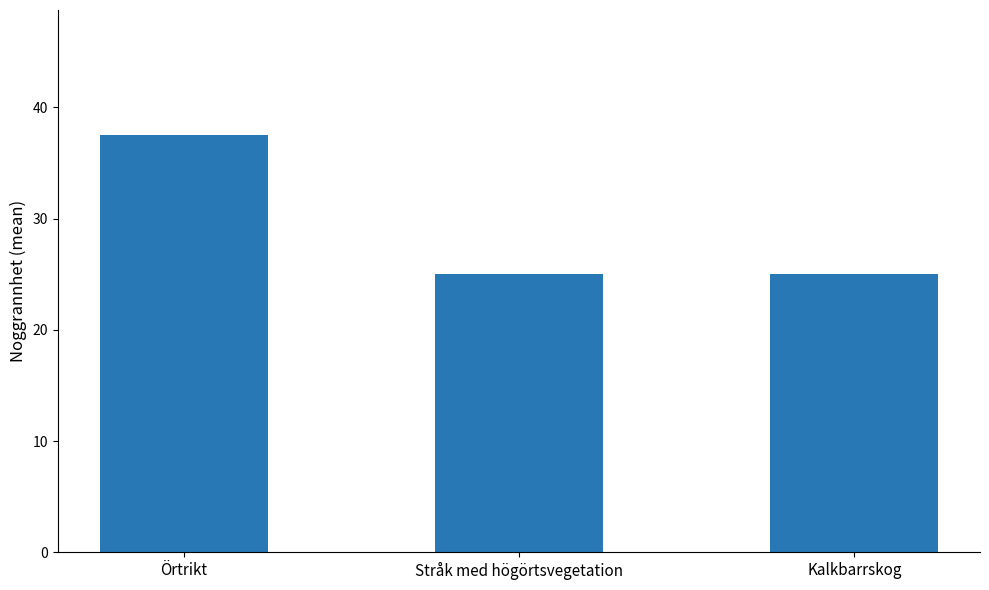

How many distinct data groups are displayed?

1